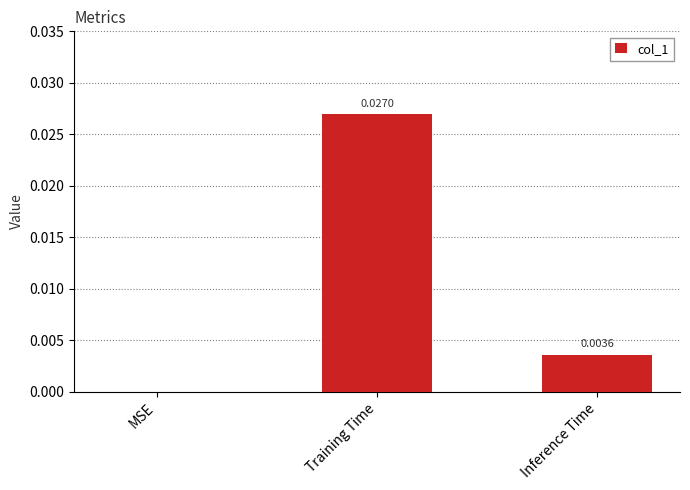

Where is the data nearest to the value 0?

MSE